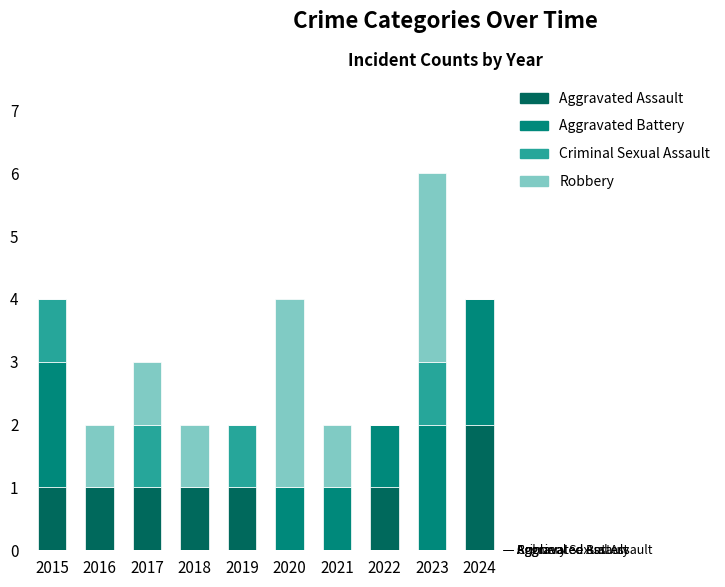

At which label does Aggravated Assault reach its peak?

2024